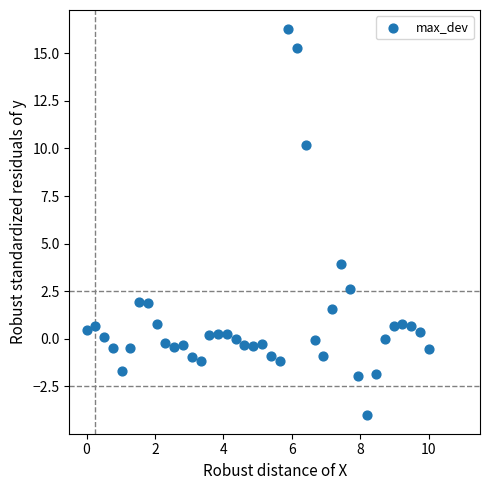

What is the range of X values (max minus min)?

10.0